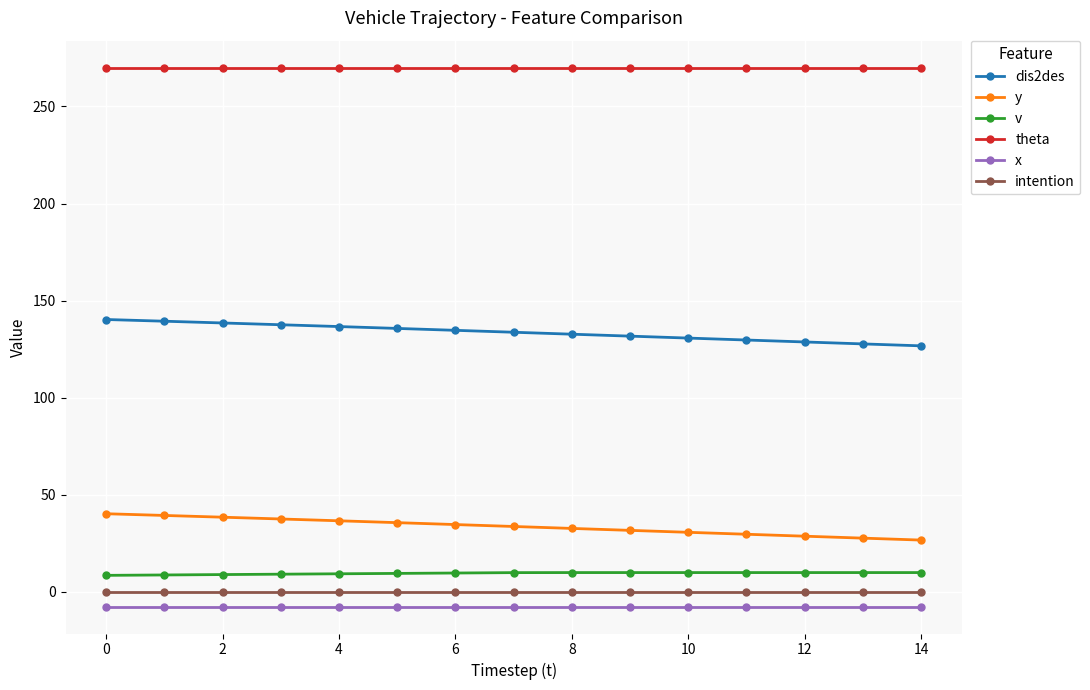

At how many categories does at least one series exceed 211?

15